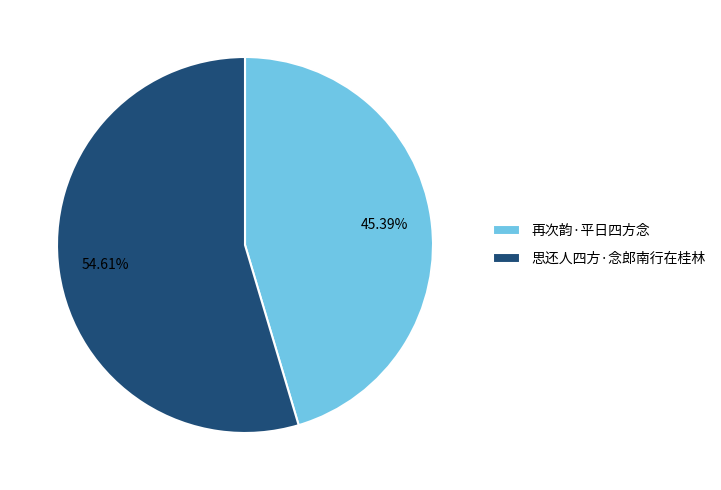

What is the largest slice in the pie chart?

思还人四方·念郎南行在桂林